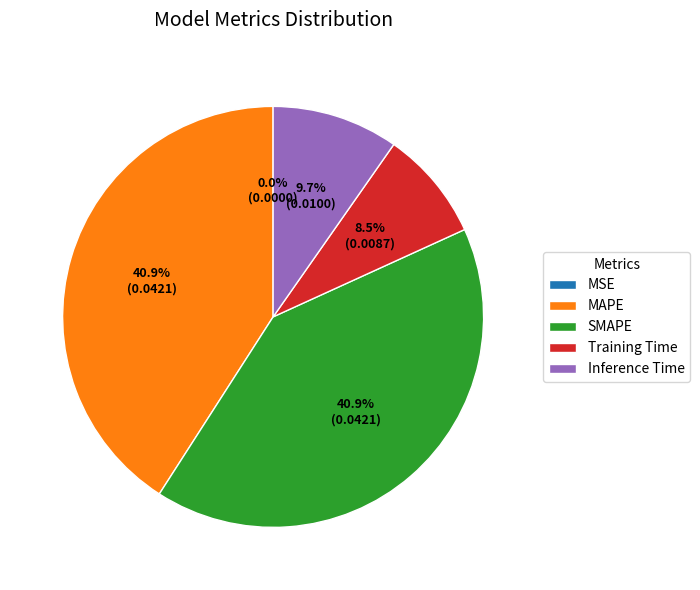

Combined, what portion of the pie is SMAPE and MAPE?

81.8%